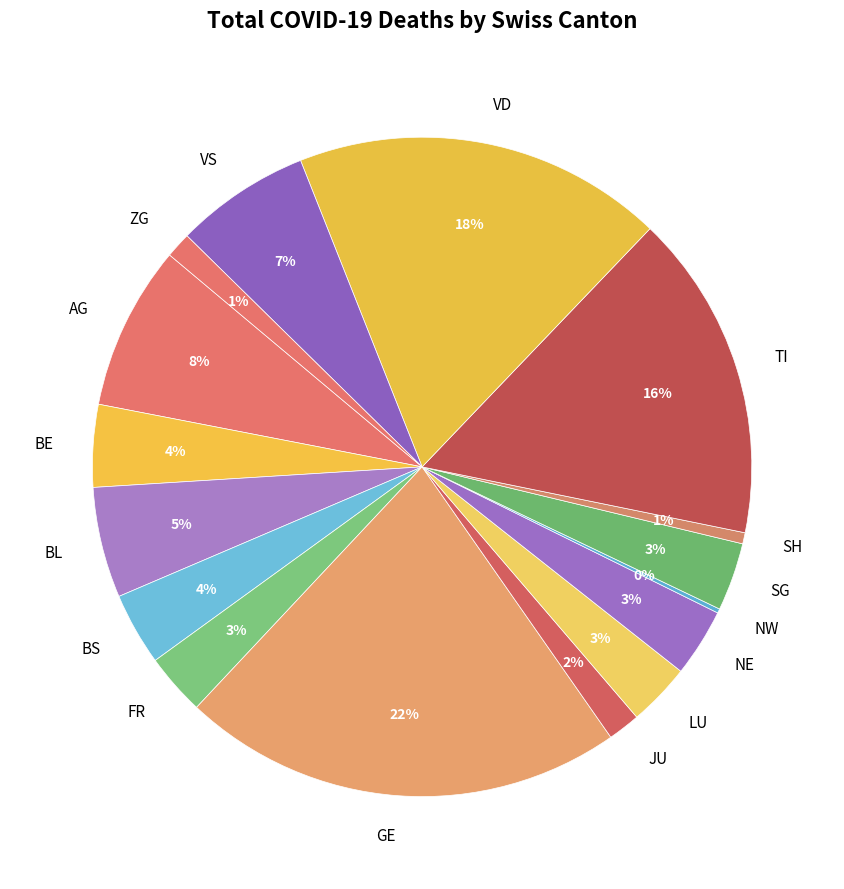

Is it true that NE is 9% of the pie?

False